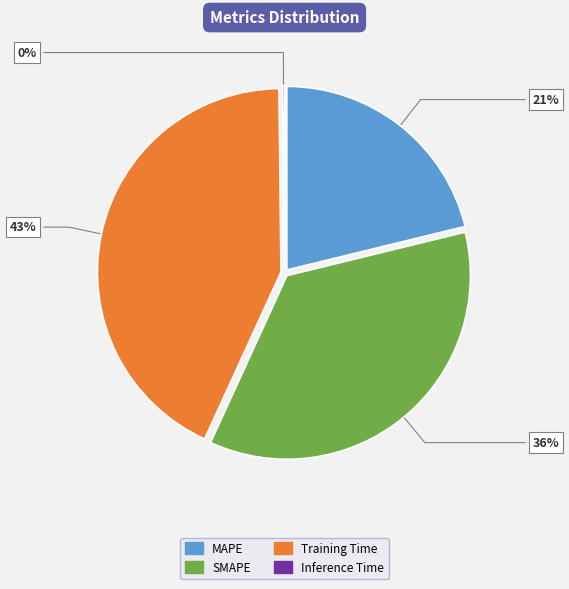

Does MAPE represent more than half of the total?

No